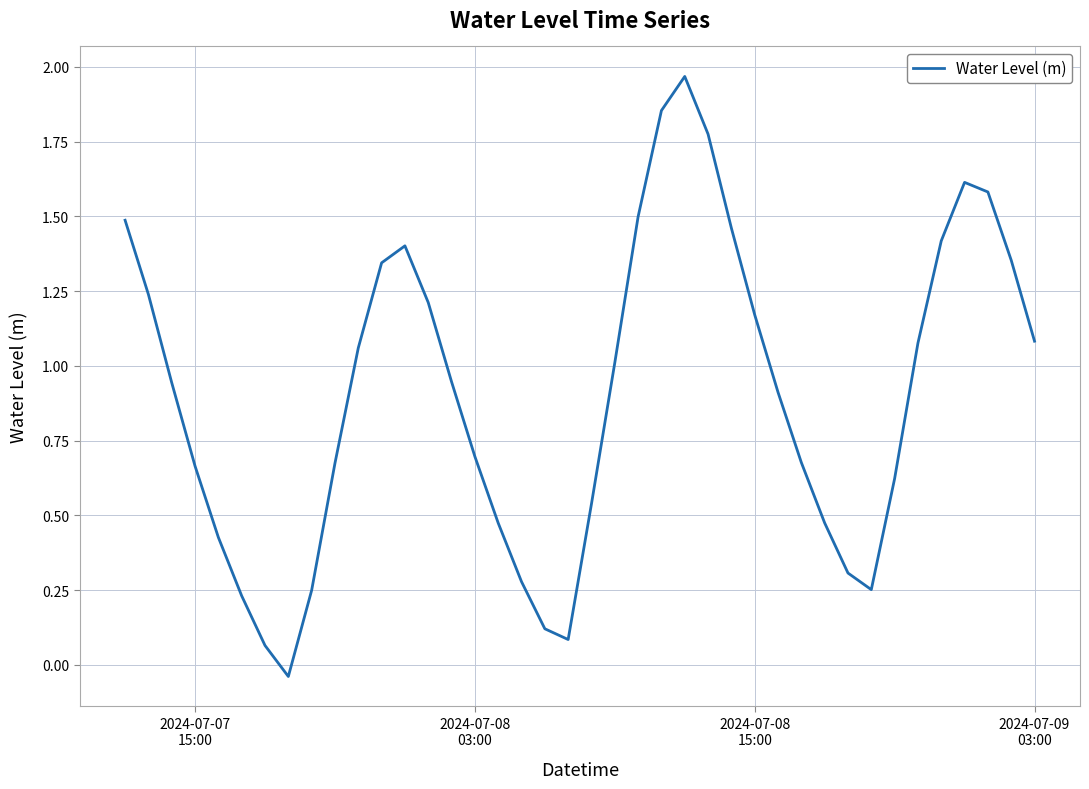

What is the greatest value displayed?

2.0